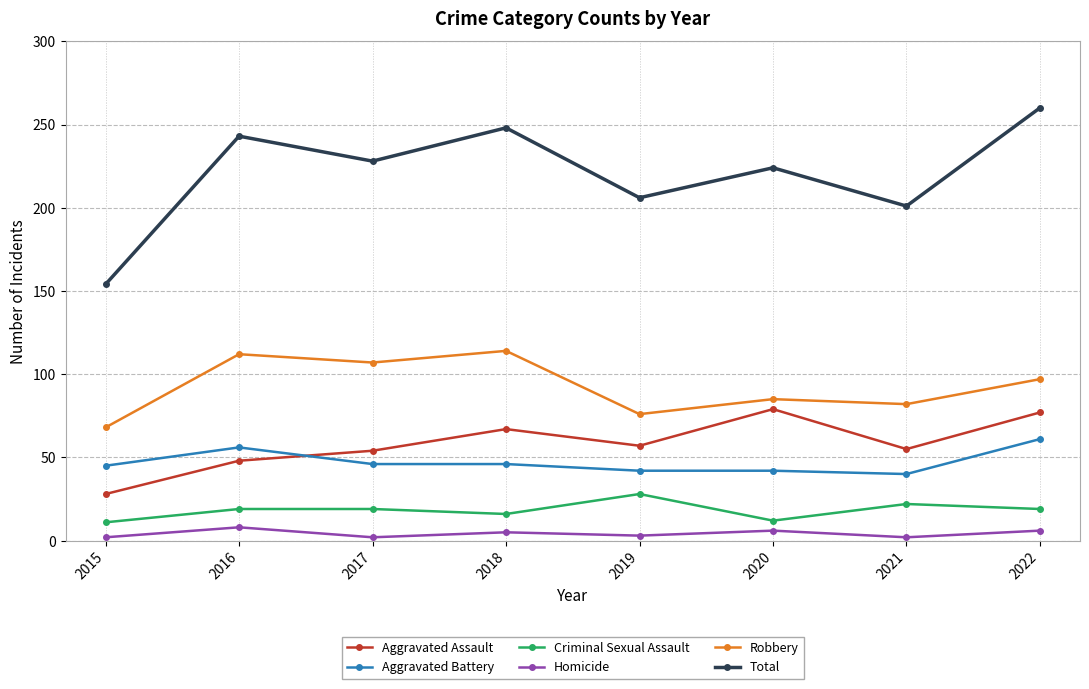

What is the sum of all Aggravated Assault values?

465